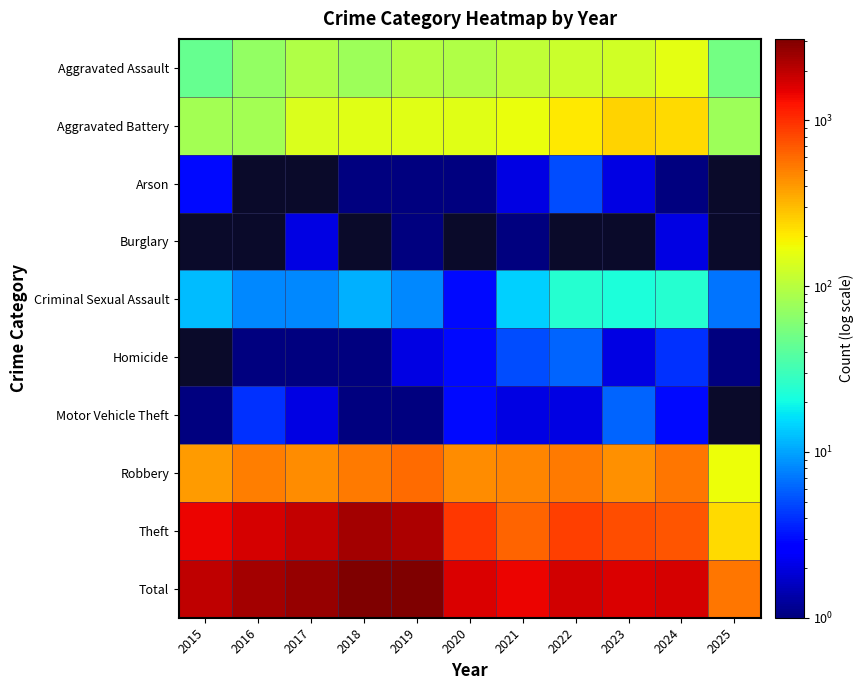

Between 2022 and 2025, which series saw the biggest shift?

Total